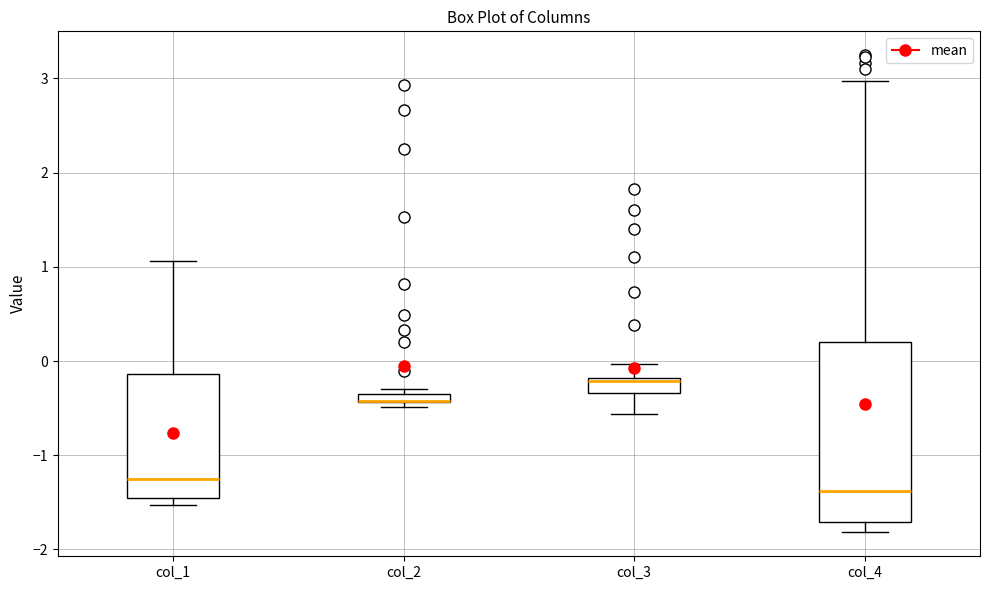

Comparing the boxes themselves (not the whiskers), which one is the tallest?

col_4